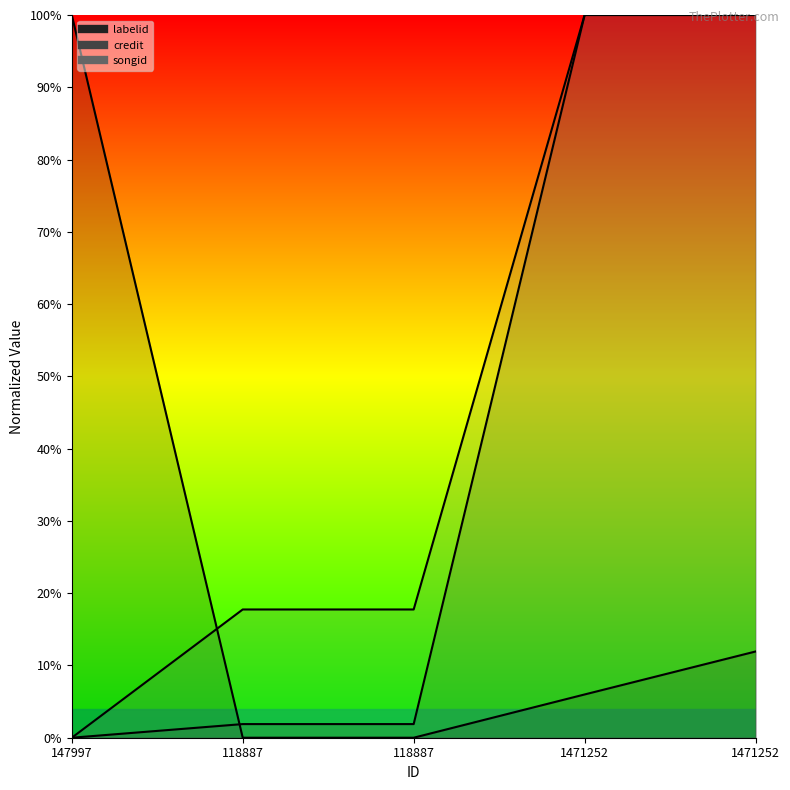

True or false: labelid and credit intersect in this chart.

True